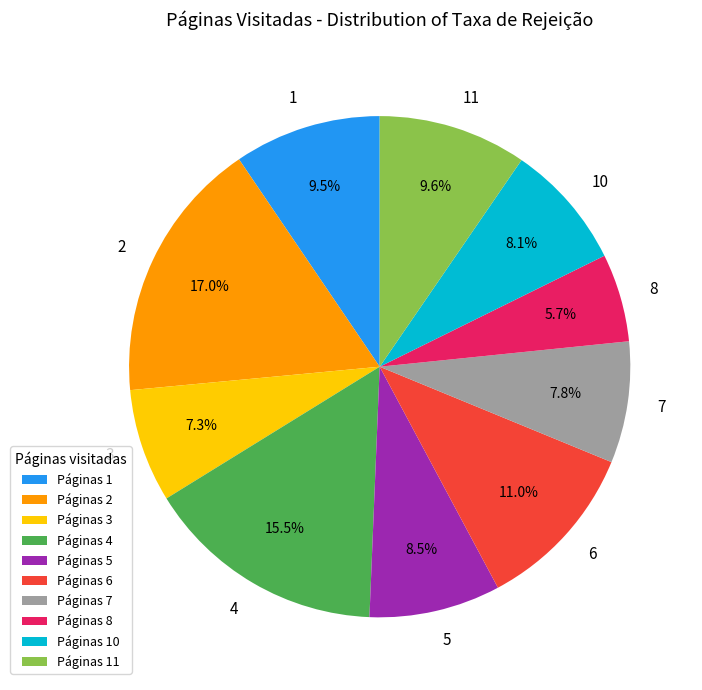

Which category has the smallest portion of the pie?

Páginas 8